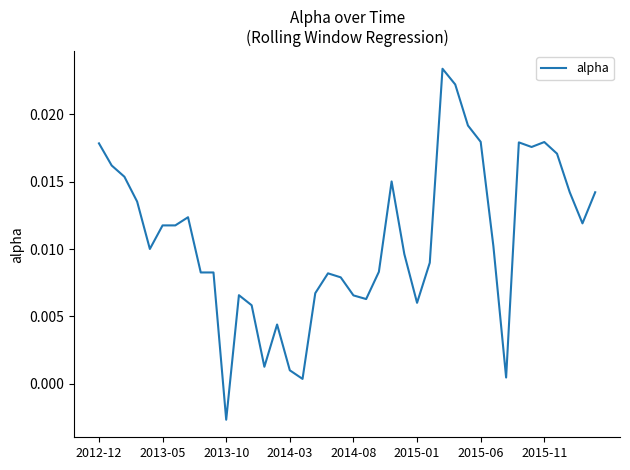

Where does the data first go above 0?

2012-12